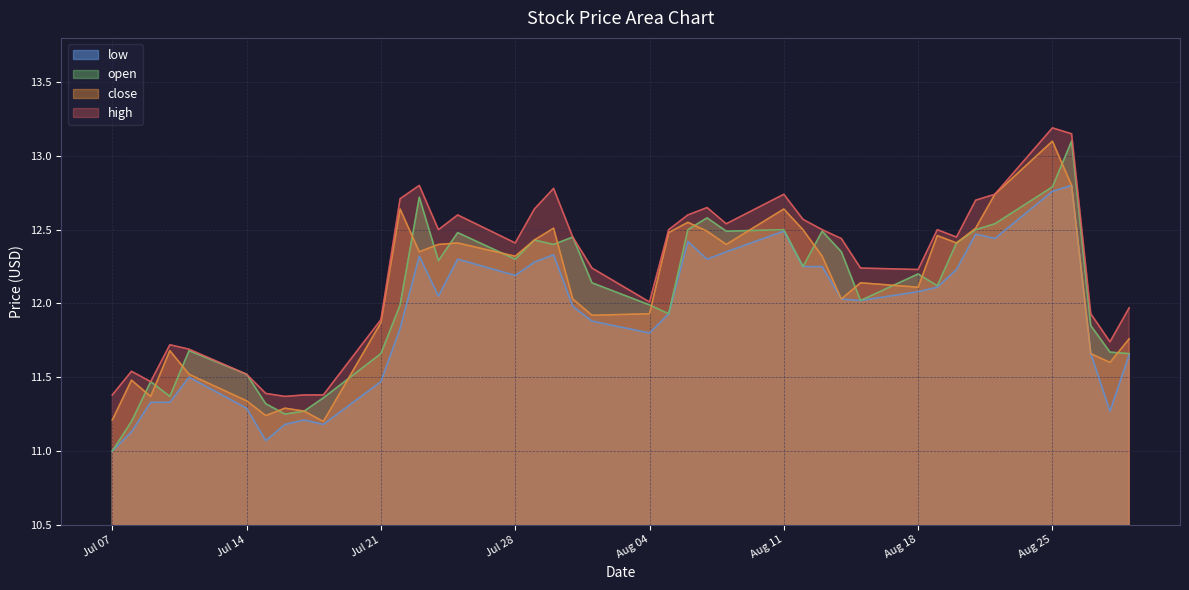

What is the greatest value displayed?

13.2